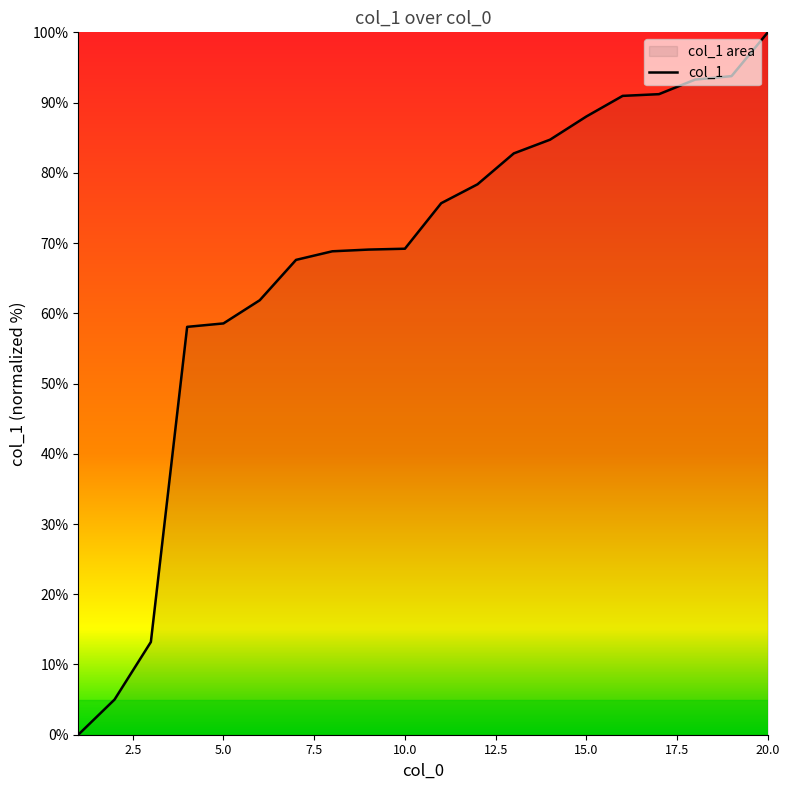

Does the chart have visible grid lines?

No